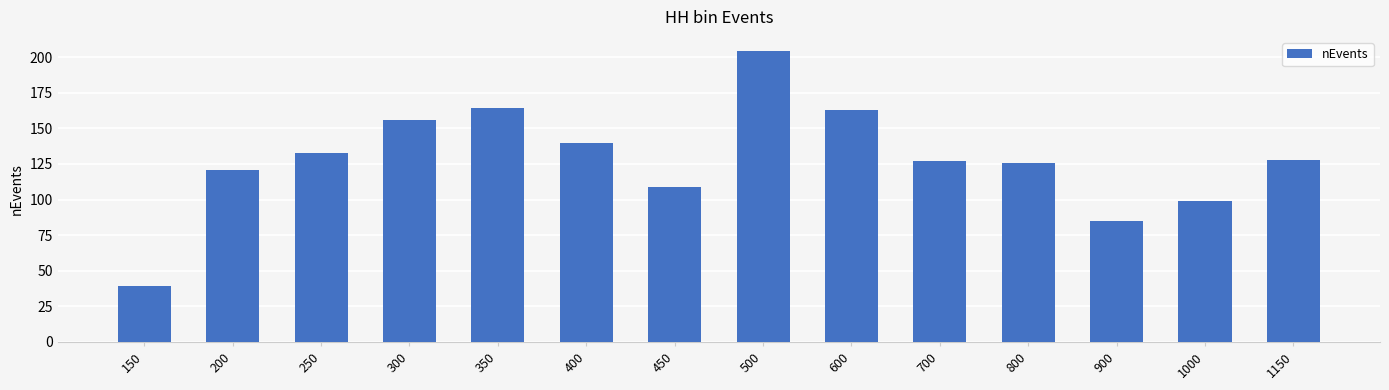

What value does the data have at 800, to the nearest 10?

130